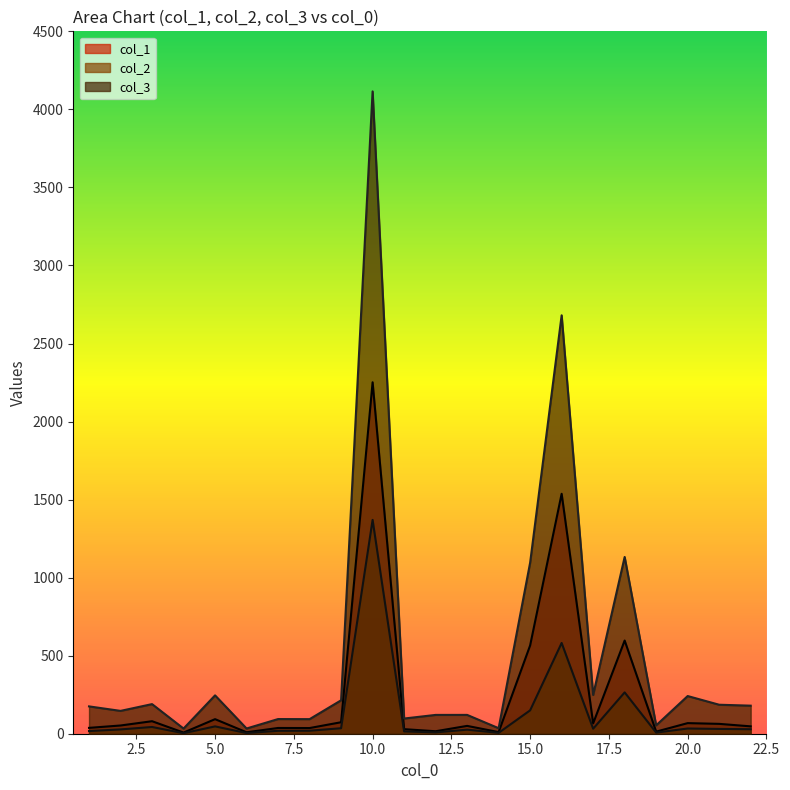

What is the difference between the highest and lowest values at 16?

2099.2